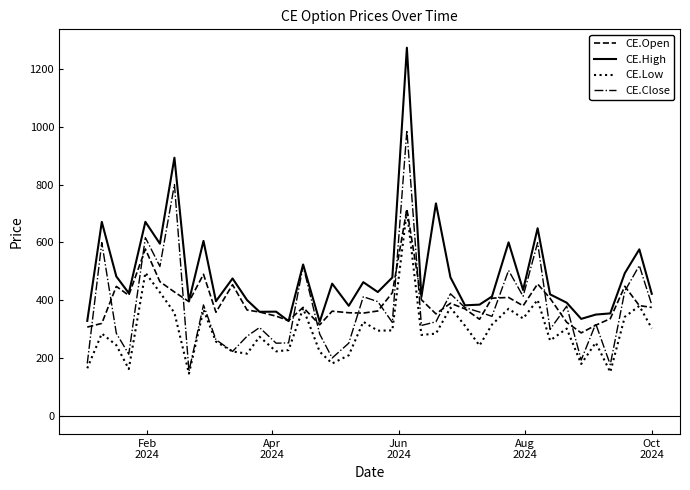

What is the greatest value displayed?

1274.3